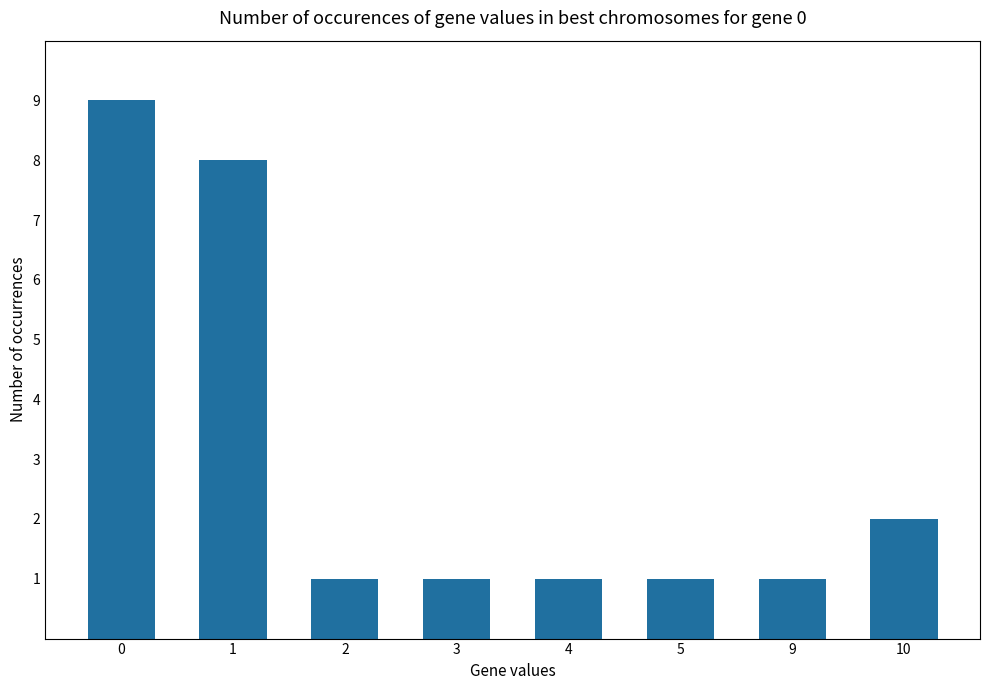

How many bars are there in total?

8